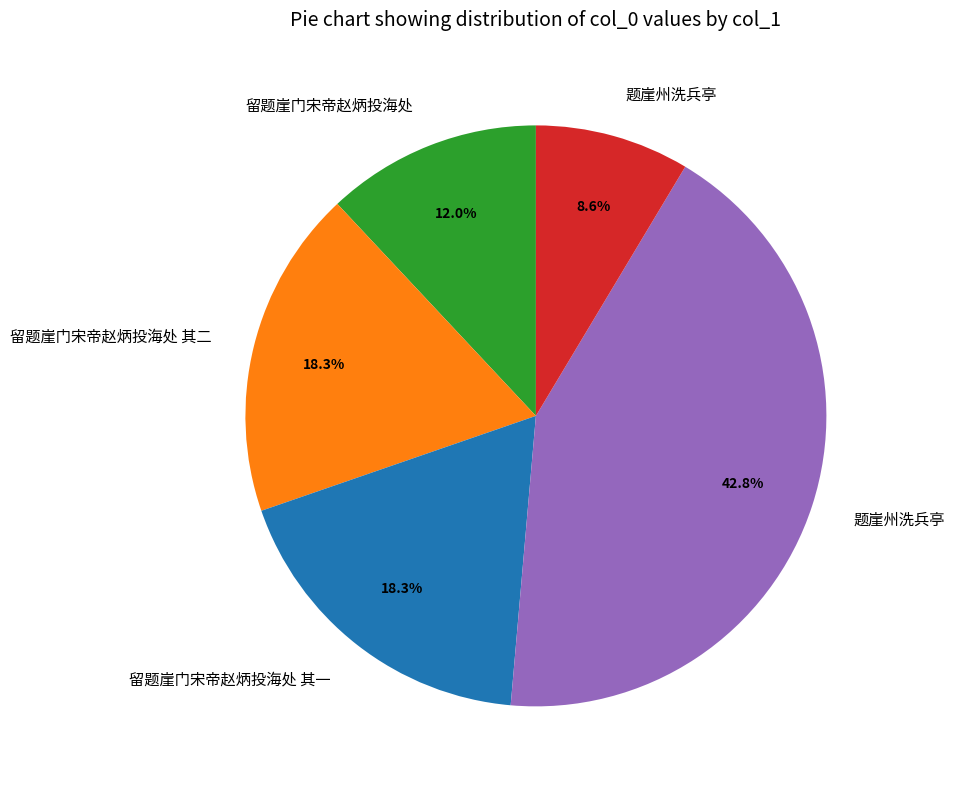

Is there a majority slice in this chart?

No